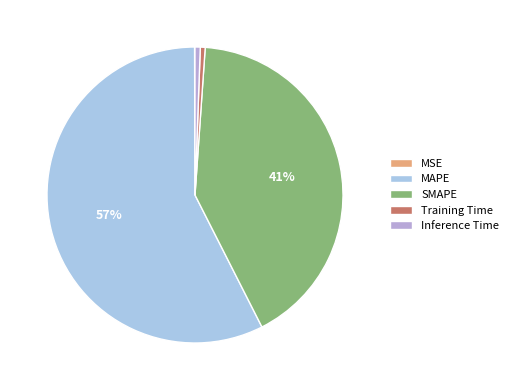

What is the smallest slice in the pie chart?

MSE